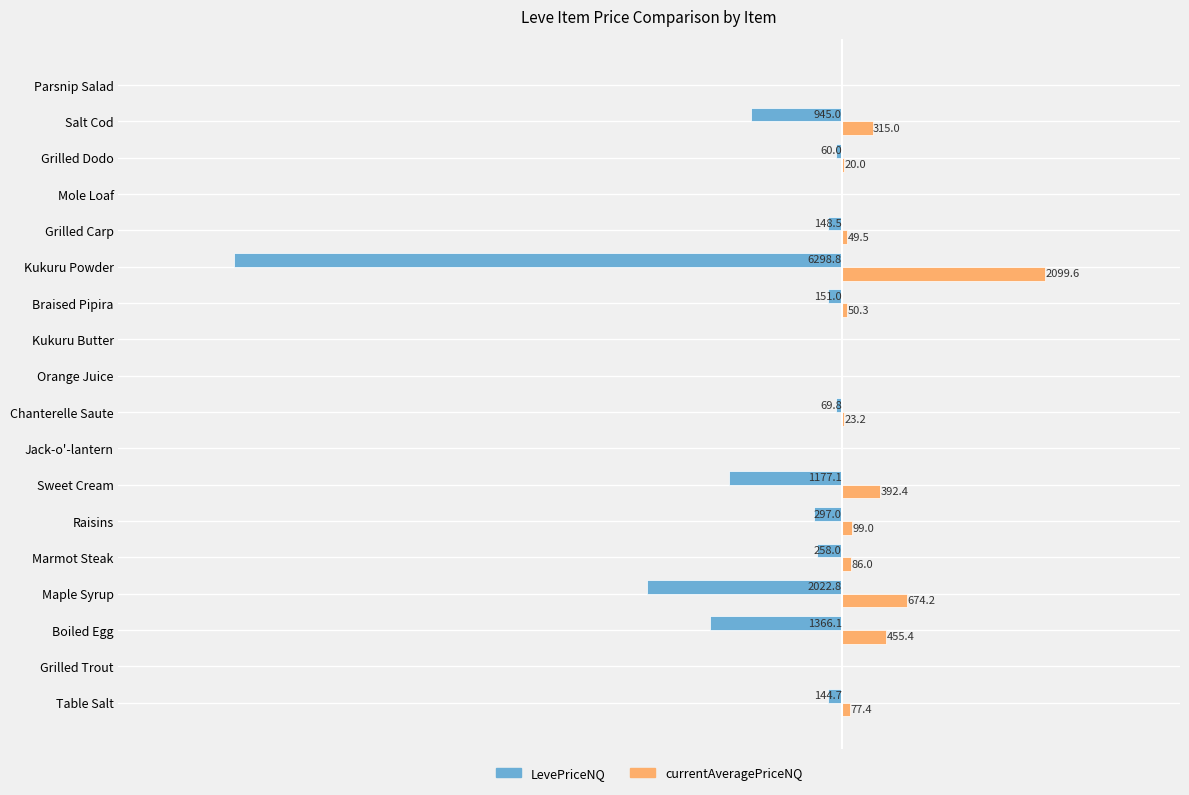

Which series has the widest spread of values?

LevePriceNQ